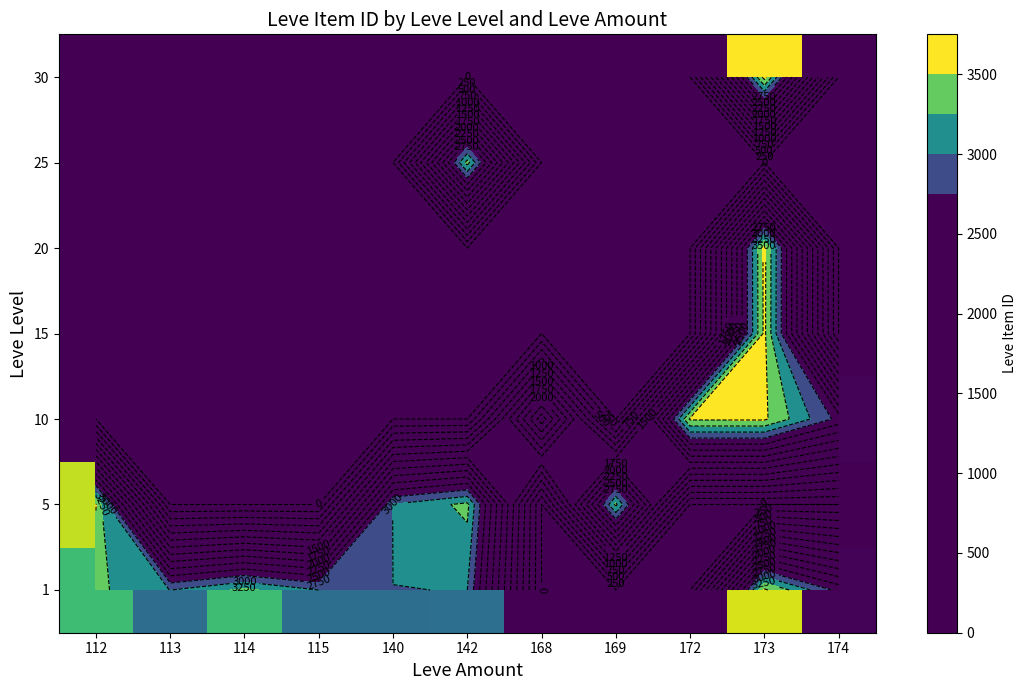

At which label does 25 reach its peak?

142